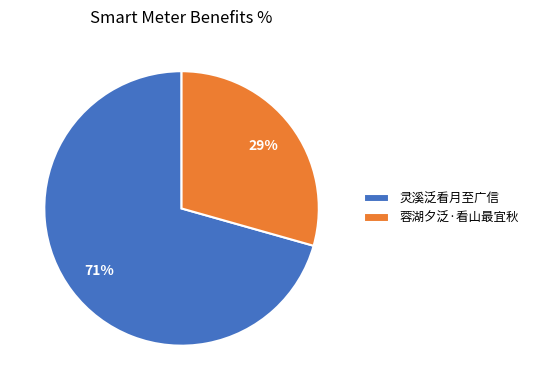

Which has a higher value, 灵溪泛看月至广信 or 蓉湖夕泛·看山最宜秋?

灵溪泛看月至广信